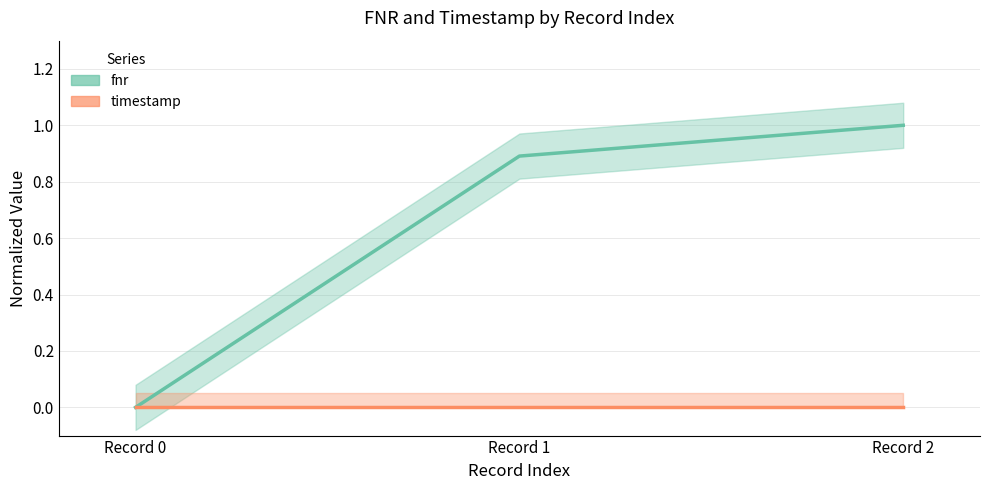

Is this an area chart (filled region under the line)?

No